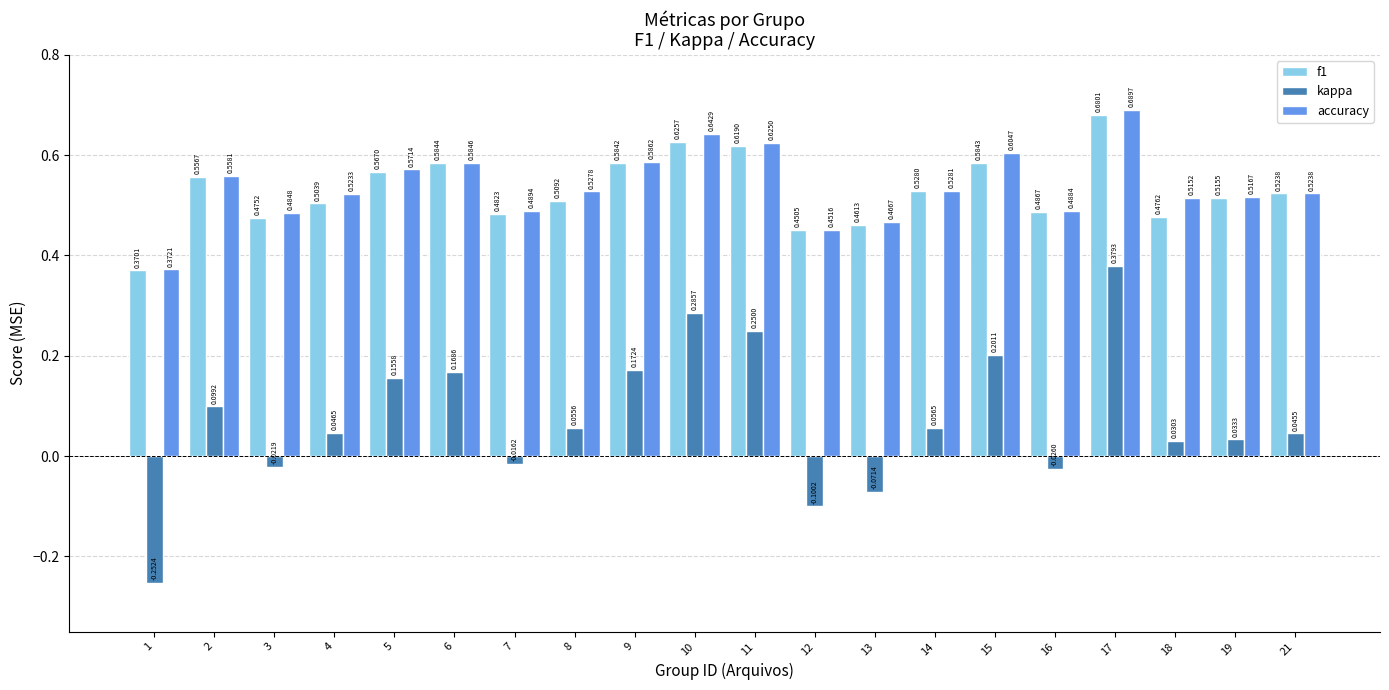

Count the accuracy values in the range 0 to 1.

20